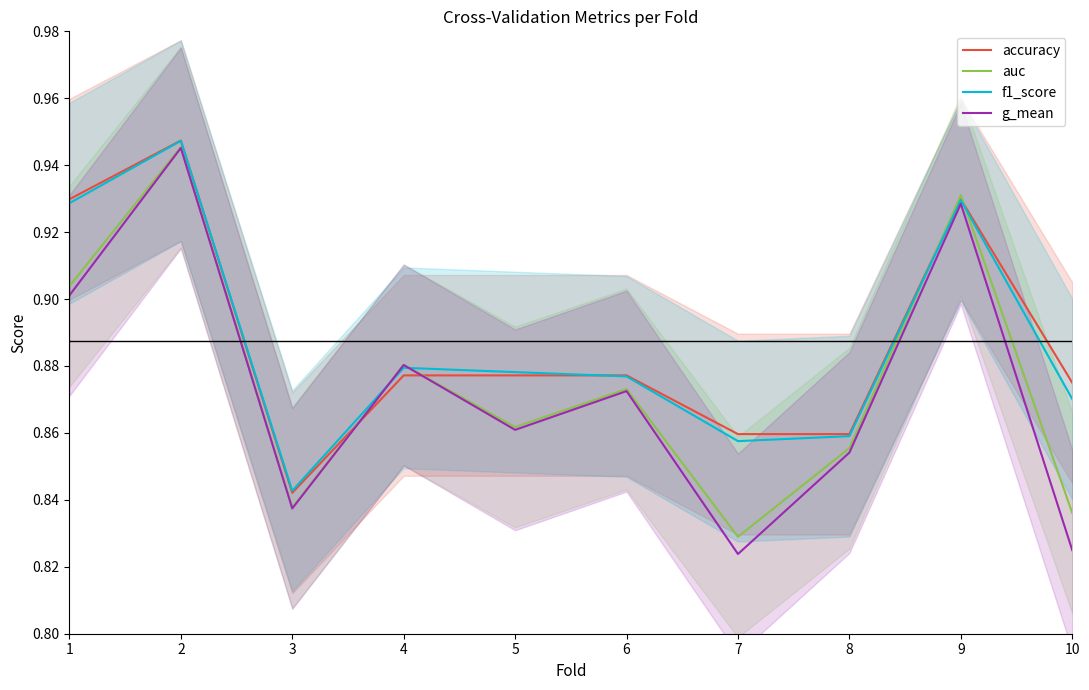

Rank the categories by g_mean value from highest to lowest.

2, 9, 1, 4, 6, 5, 8, 3, 10, 7